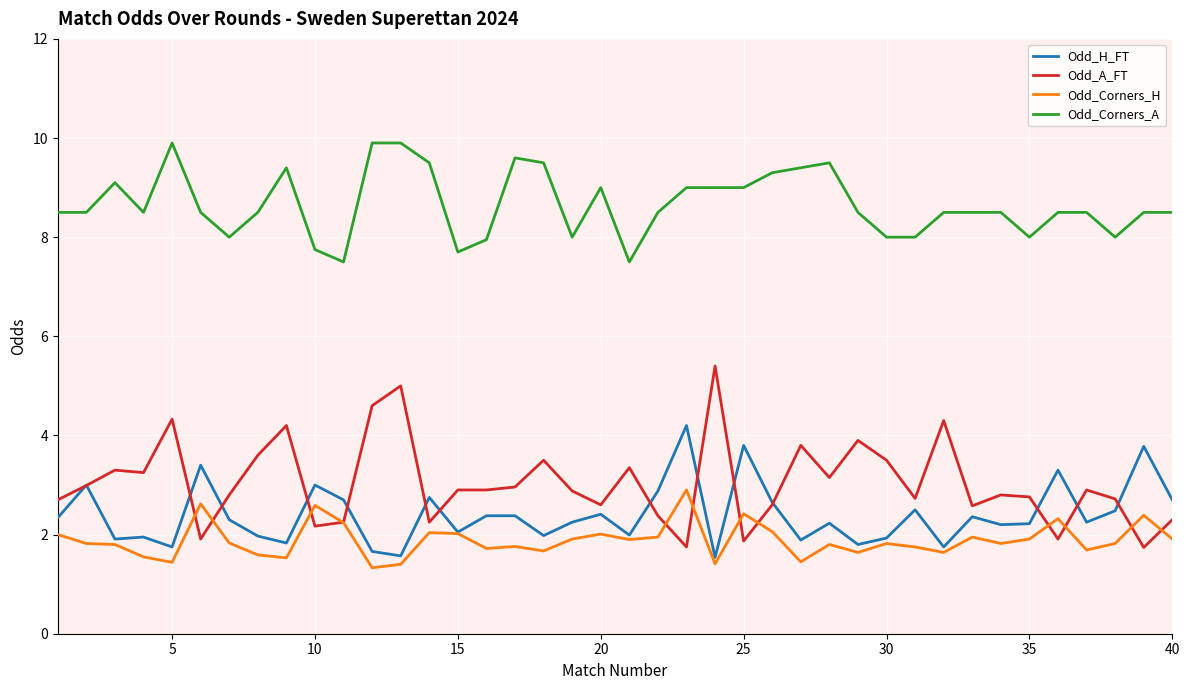

Which series has the widest spread of values?

Odd_A_FT